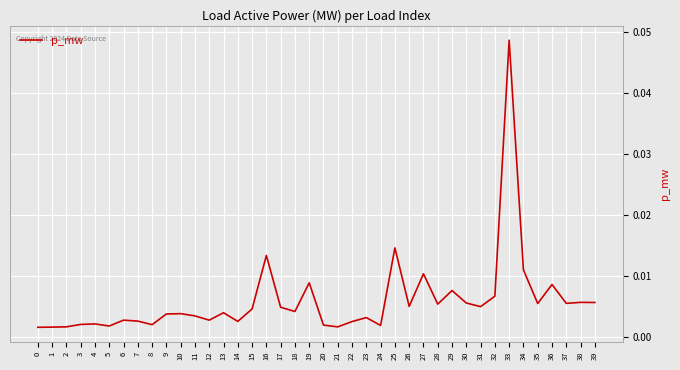

Which label corresponds to the largest value in the chart?

33